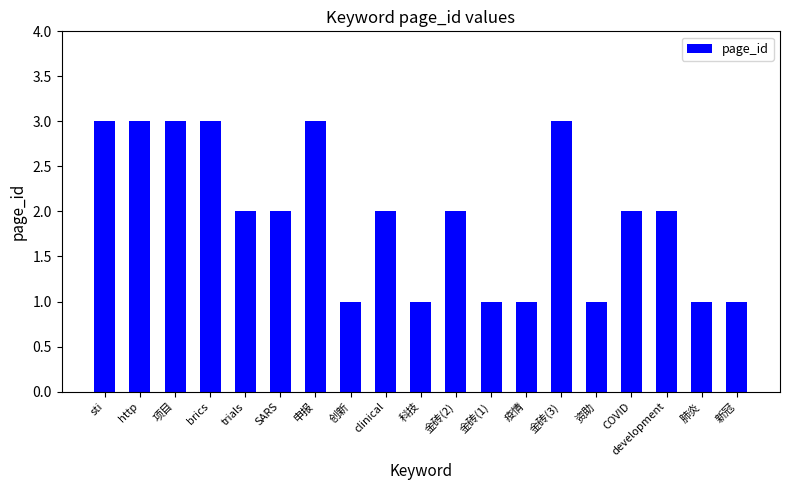

Between SARS and 科技, which is larger?

SARS